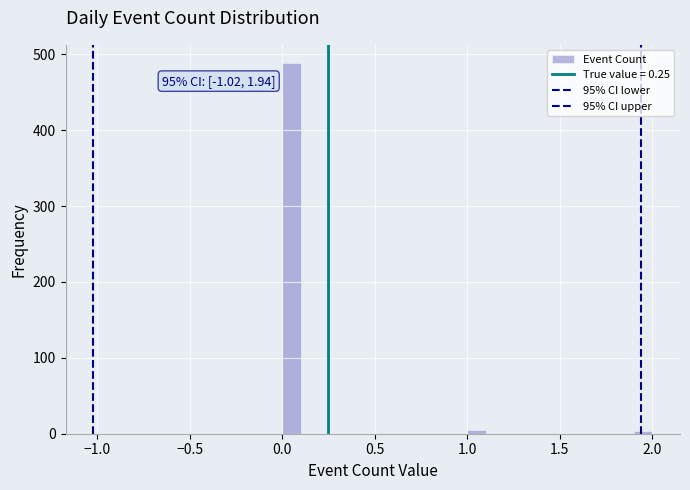

Around what value on the x-axis is the tallest bar? Give the approximate position of its centre, as read against the axis.

0.05